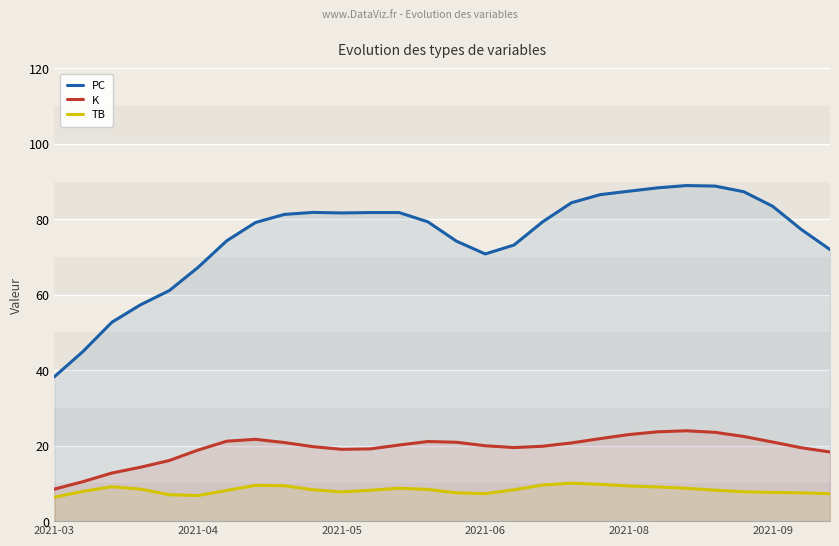

What are all the series names shown in the legend?

PC, K, TB